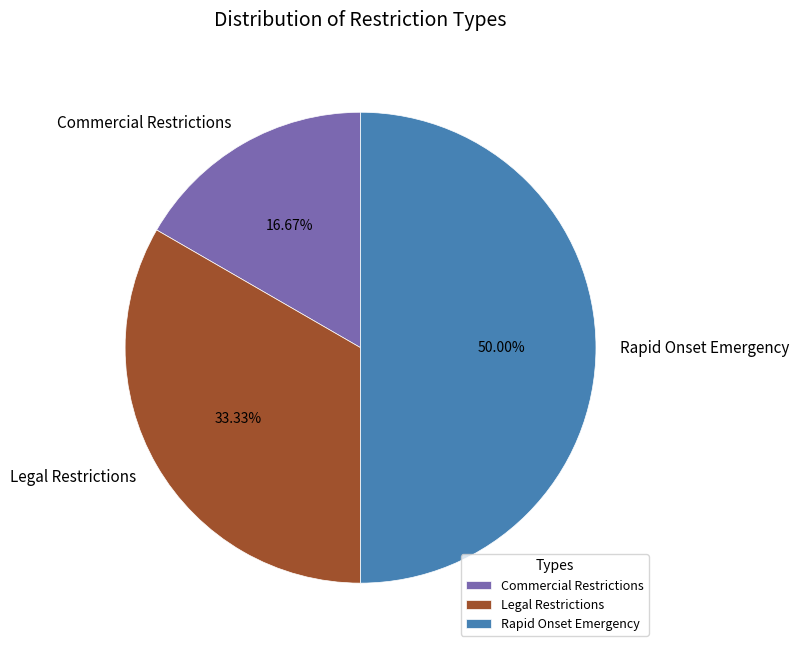

Does Commercial Restrictions represent more than half of the total?

No